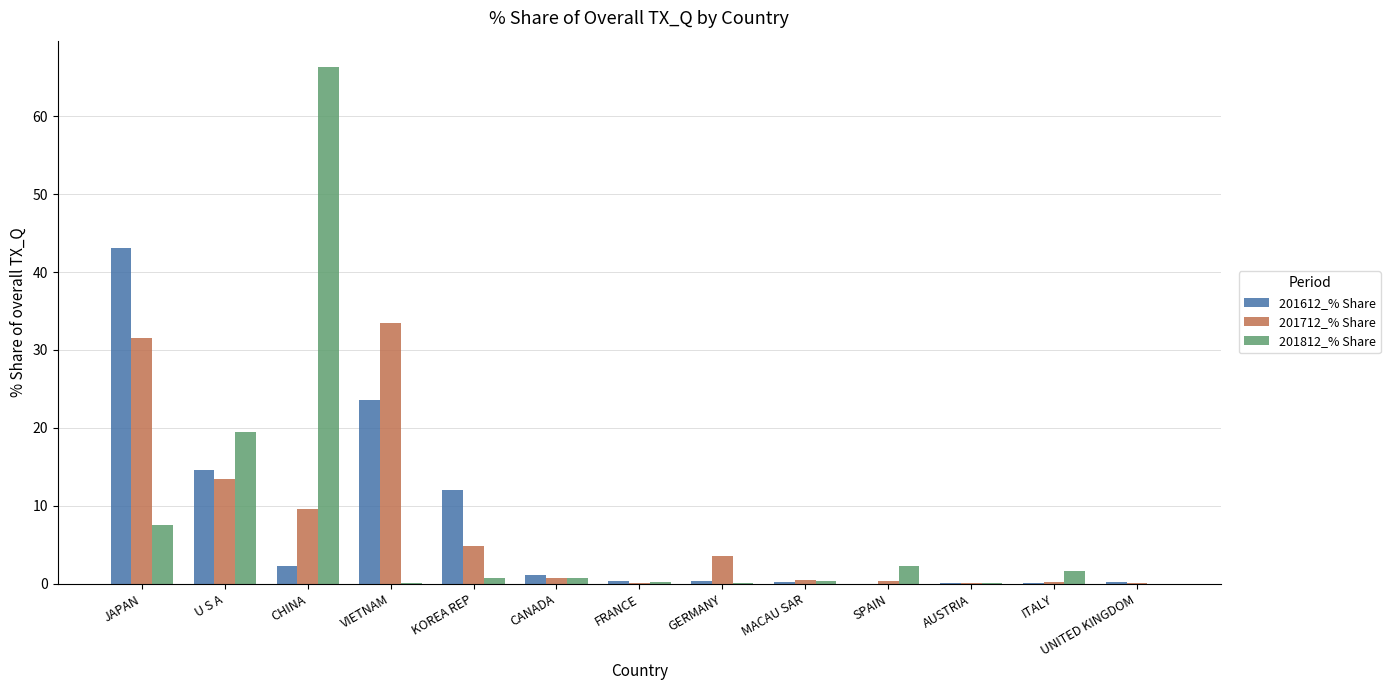

Is the value of 201612_% Share at ITALY greater than the value of 201712_% Share at U S A?

No